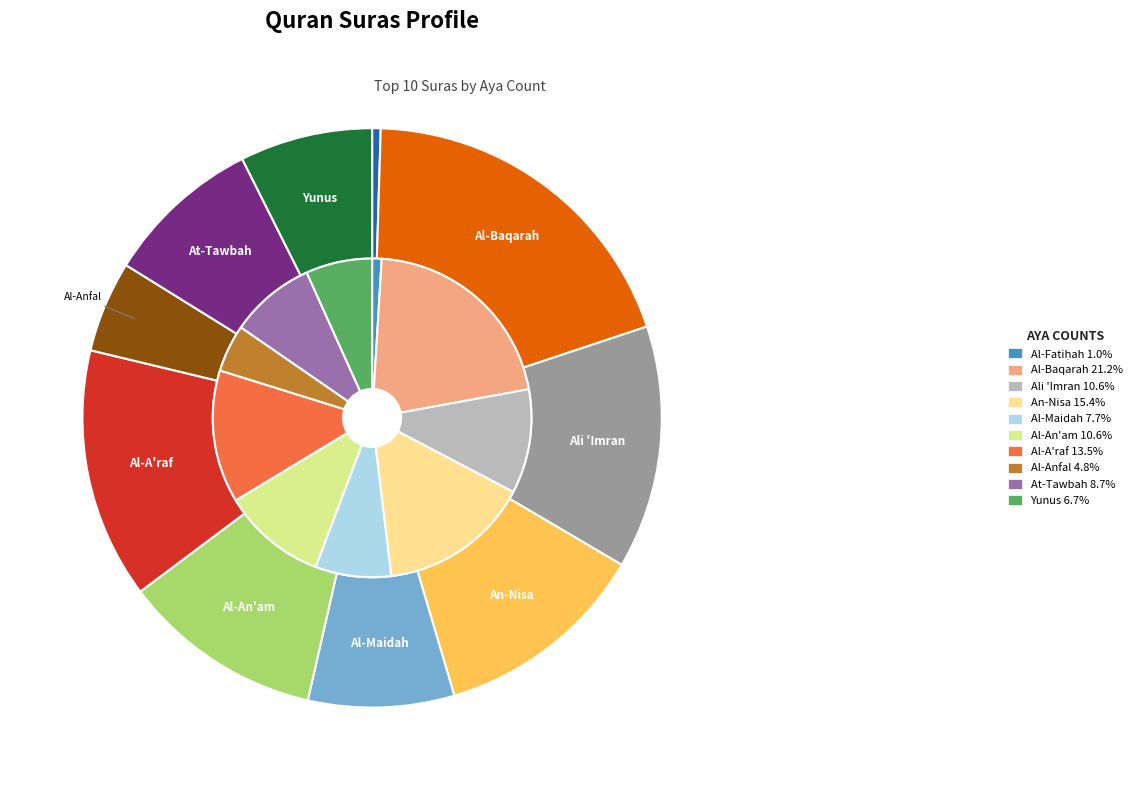

How much of the chart is everything except 3?

88.1%